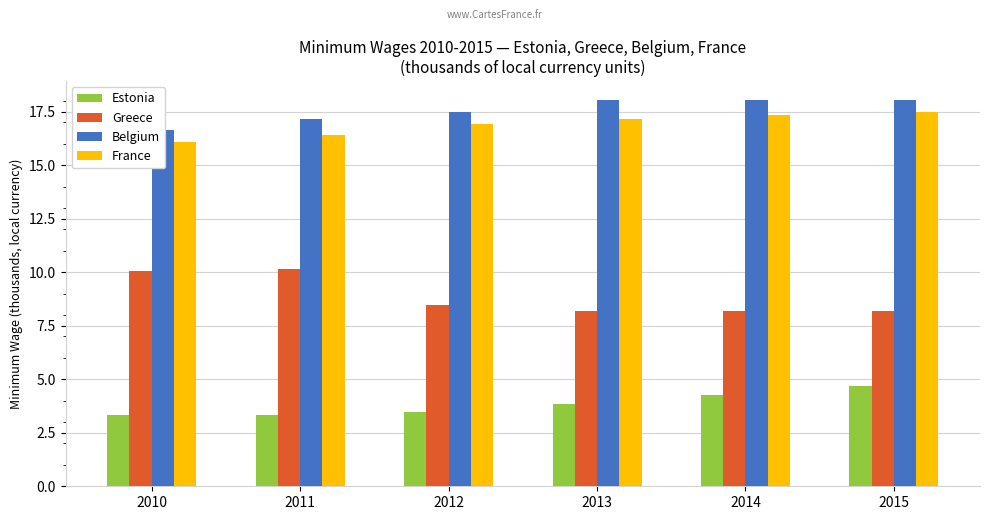

Is the value of Belgium at 2012 greater than the value of France at 2012?

Yes